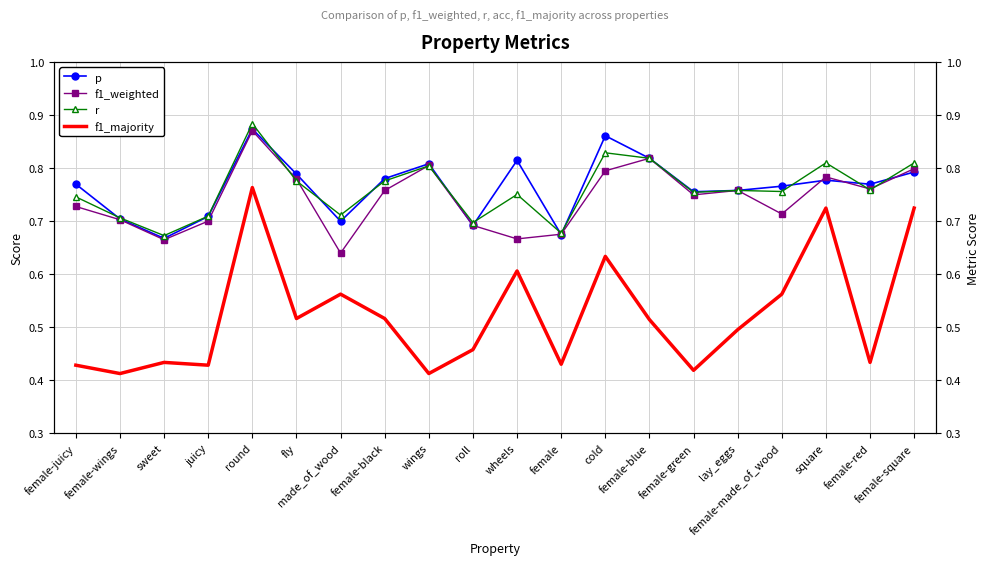

What is the total value across all series at female-green?

2.7